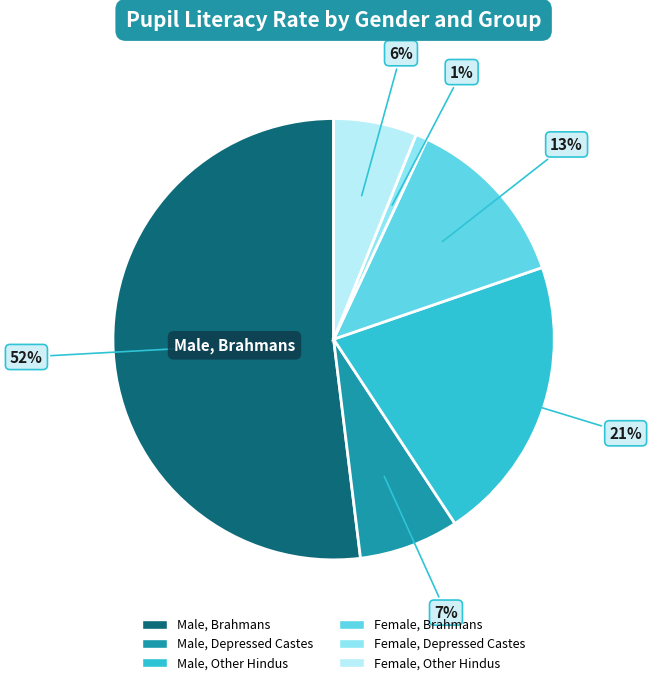

What is the majority slice?

Male, Brahmans